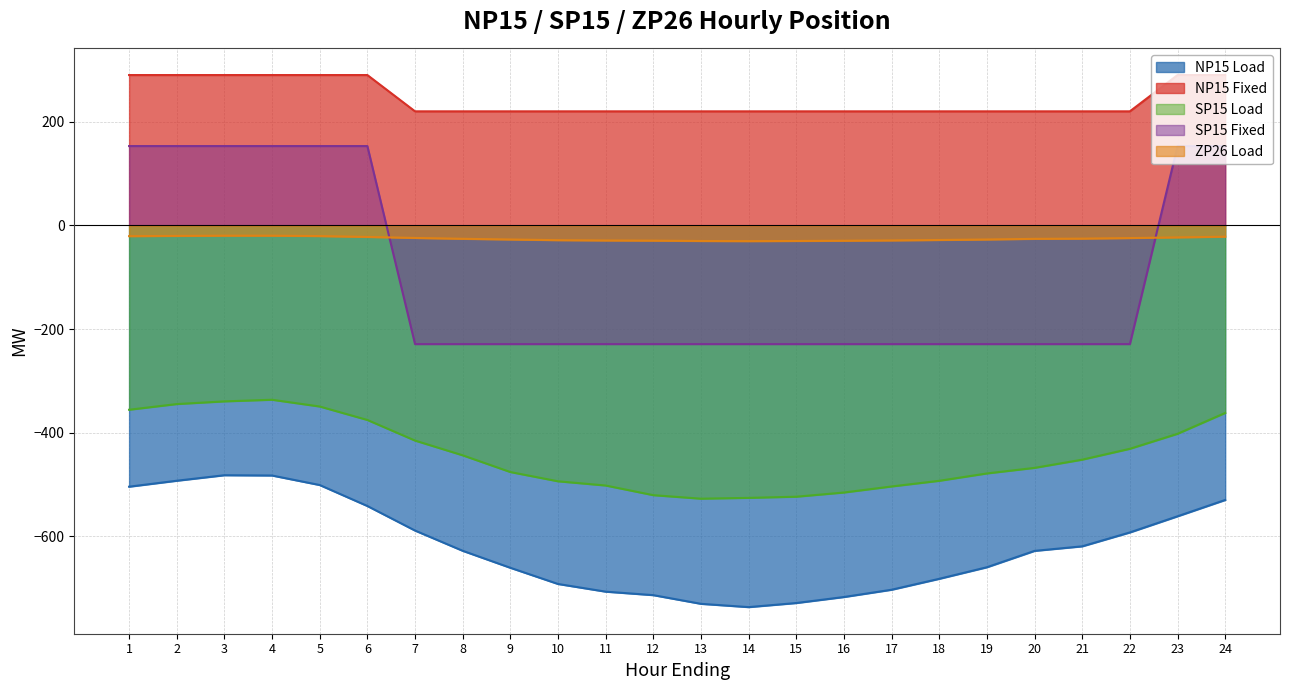

What is the value of the SP15 Load point at the 4th from the left?

-336.4